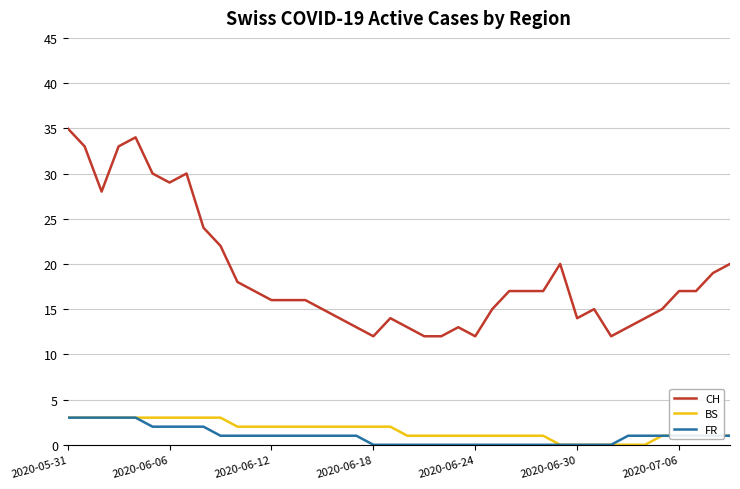

What are all the series names shown in the legend?

CH, BS, FR